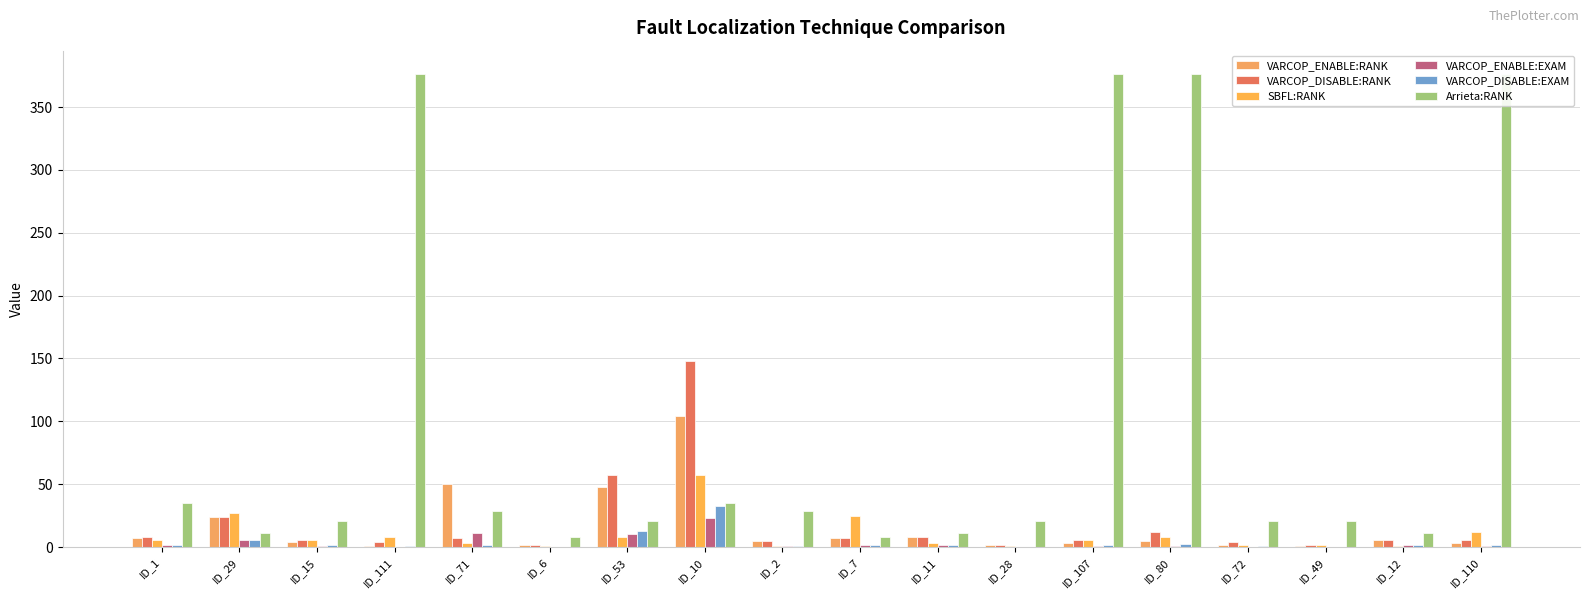

What is the sum of all Arrieta:RANK values?

1786.0